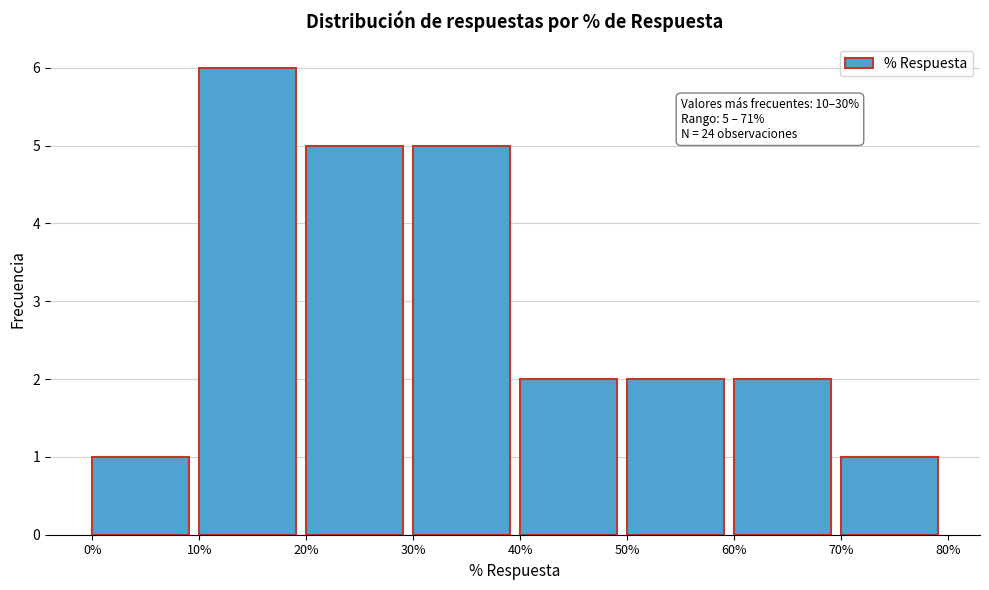

Which range on the x-axis has the tallest bar?

10% to 20%